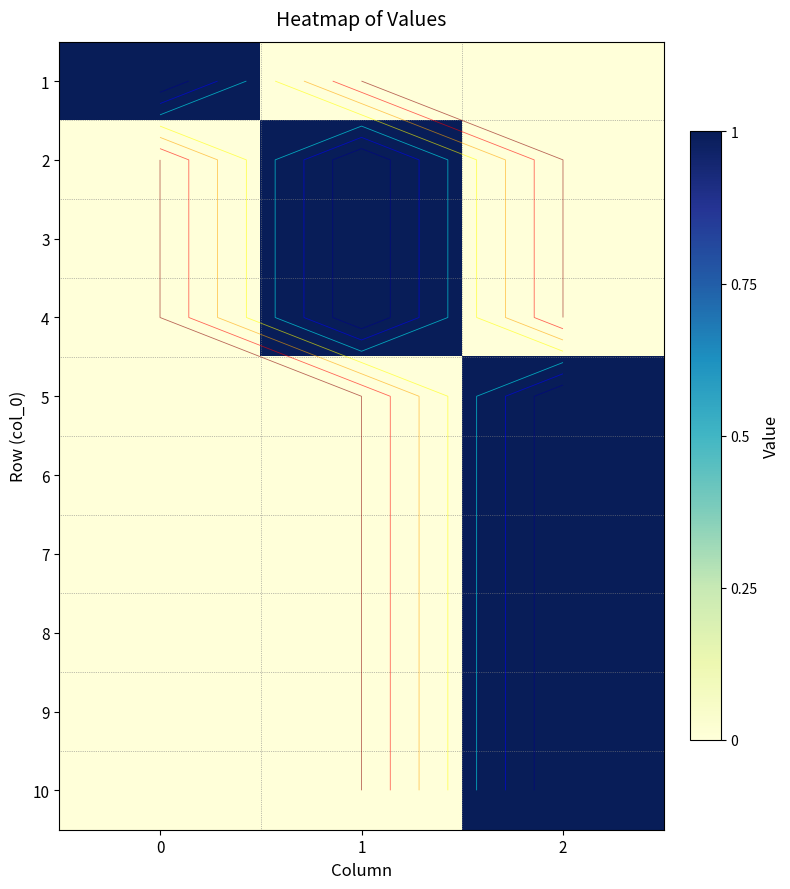

Is it true that 8 equals 0 at 1?

True